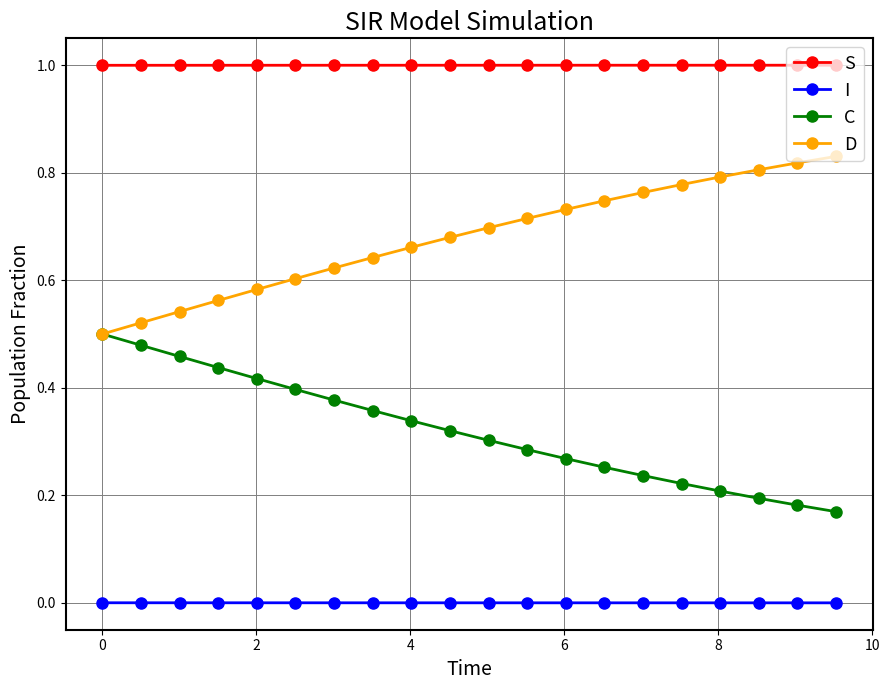

At how many categories does at least one series exceed 0?

20